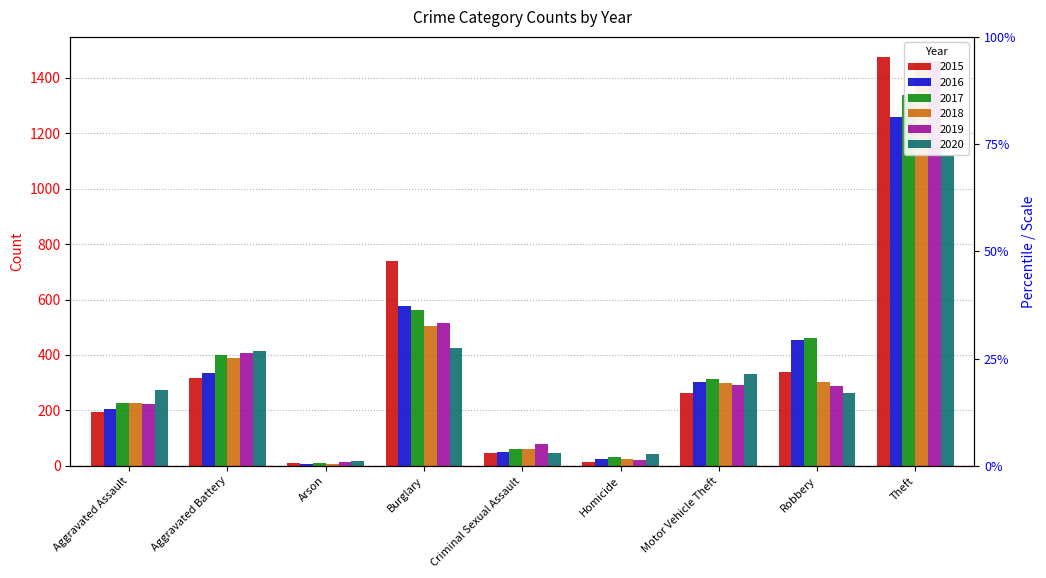

What is the total value across all series at Robbery?

2102